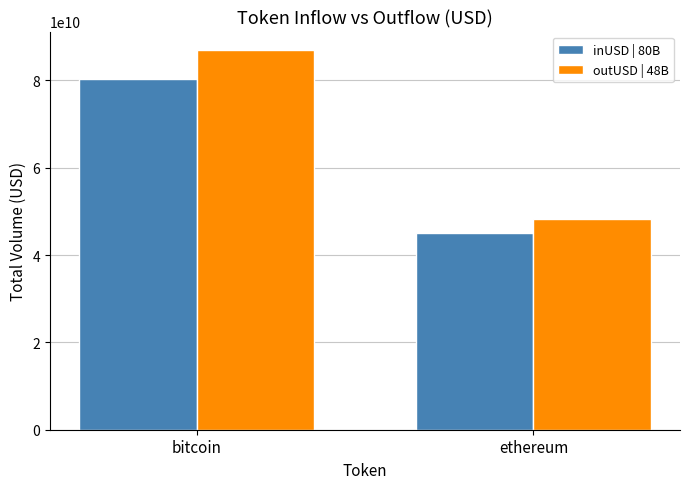

What is the label of the 2nd bar from the left?

ethereum